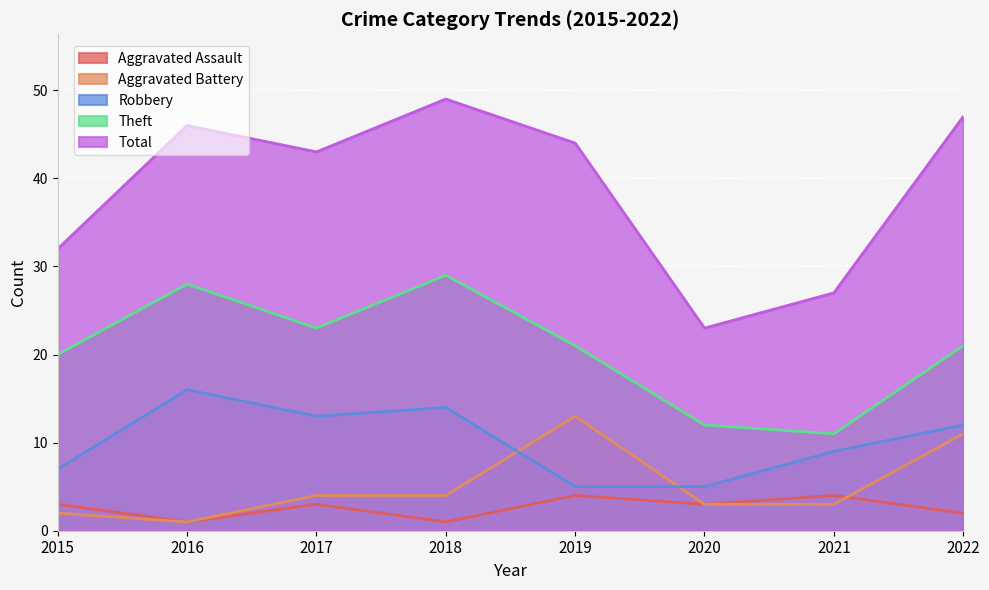

What are all the series names shown in the legend?

Aggravated Assault, Aggravated Battery, Robbery, Theft, Total